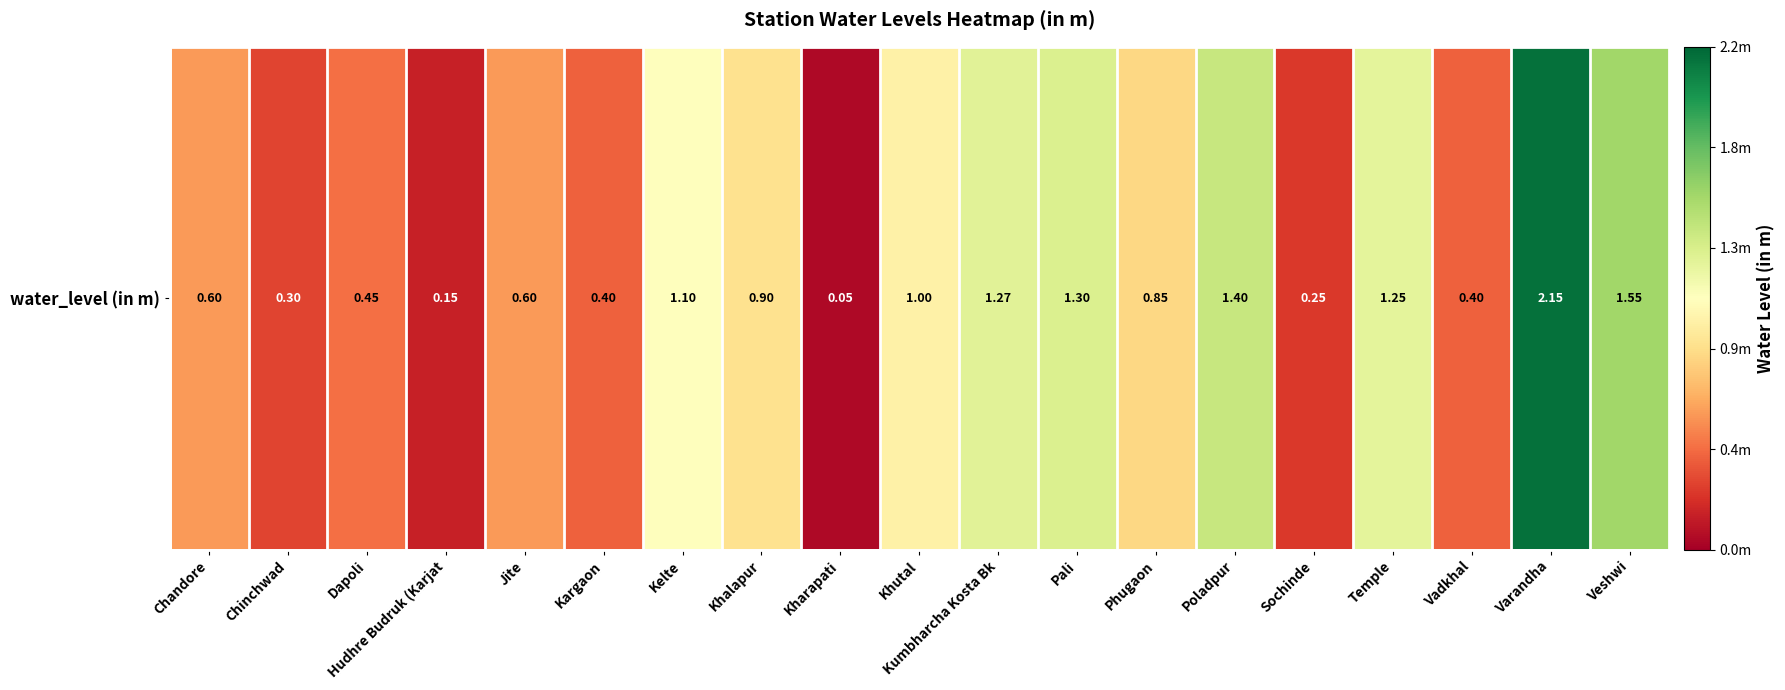

Between Temple and Kharapati, which is larger?

Temple